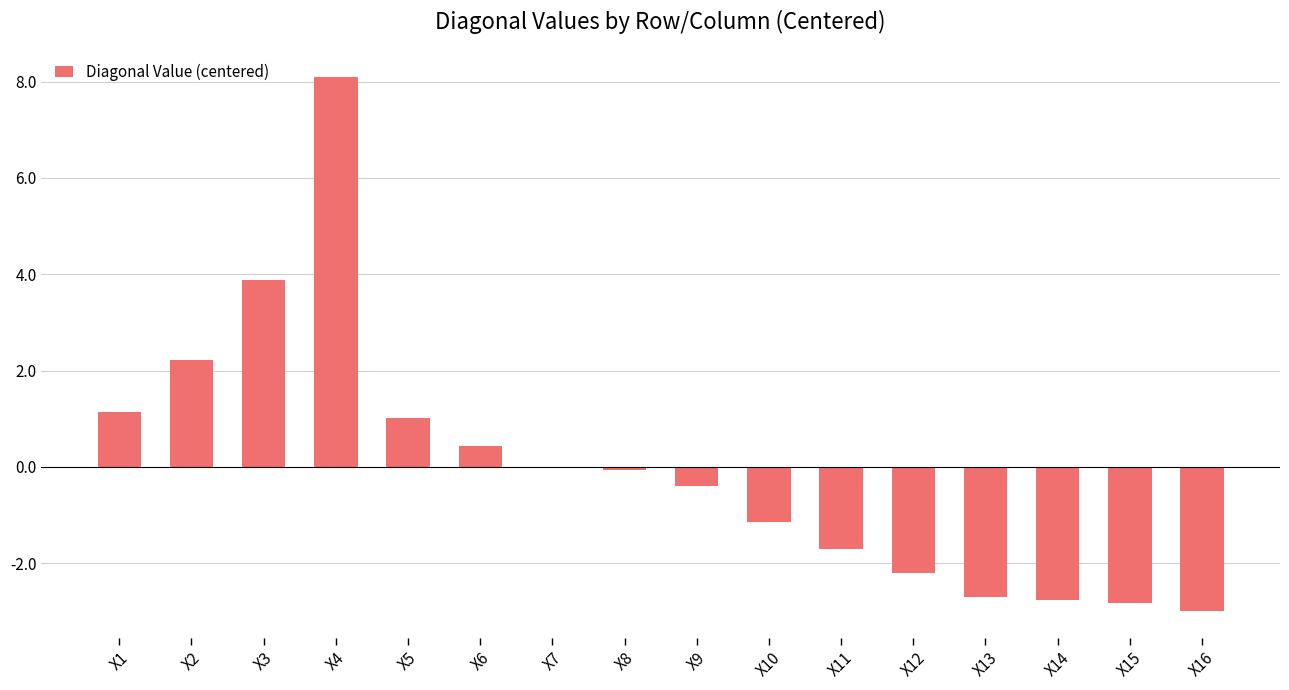

The value at X1 is 1.1. True or false?

True